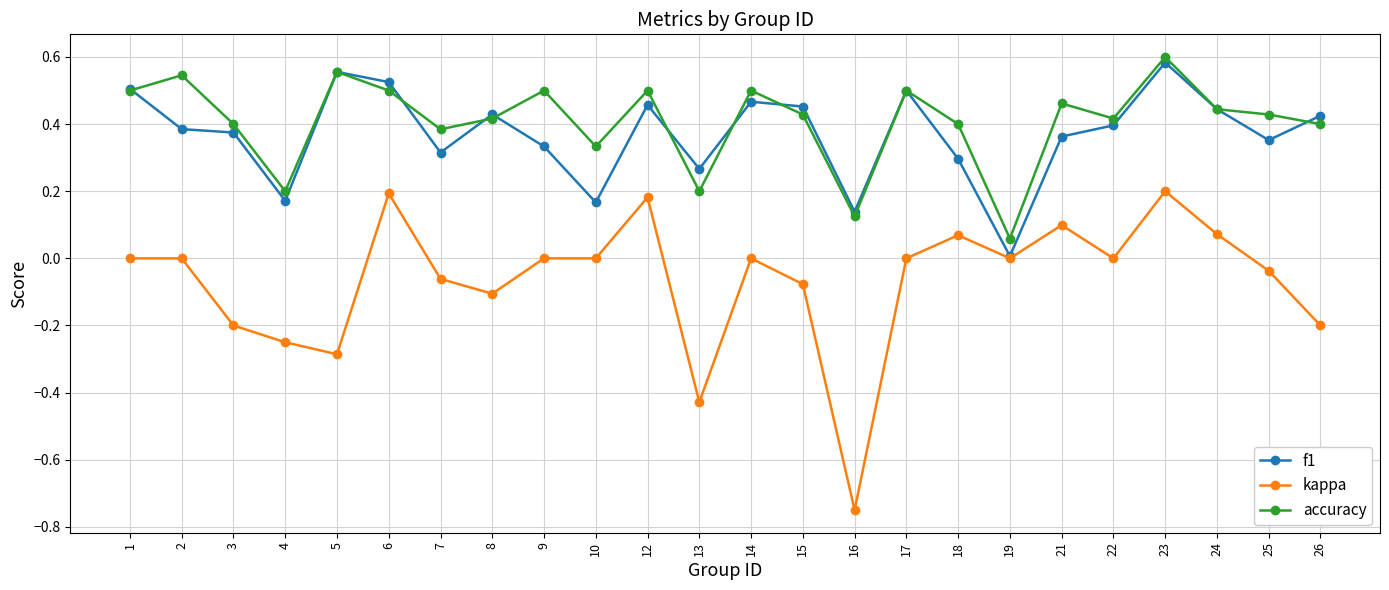

Which label corresponds to the largest value in the chart?

23